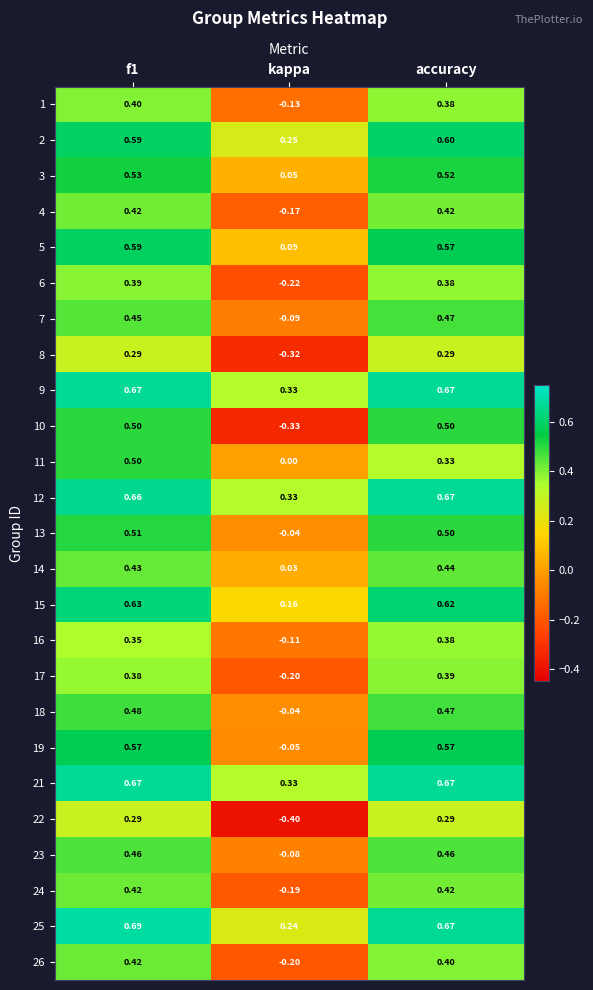

Is the value of 5 at accuracy greater than the value of 10 at accuracy?

Yes